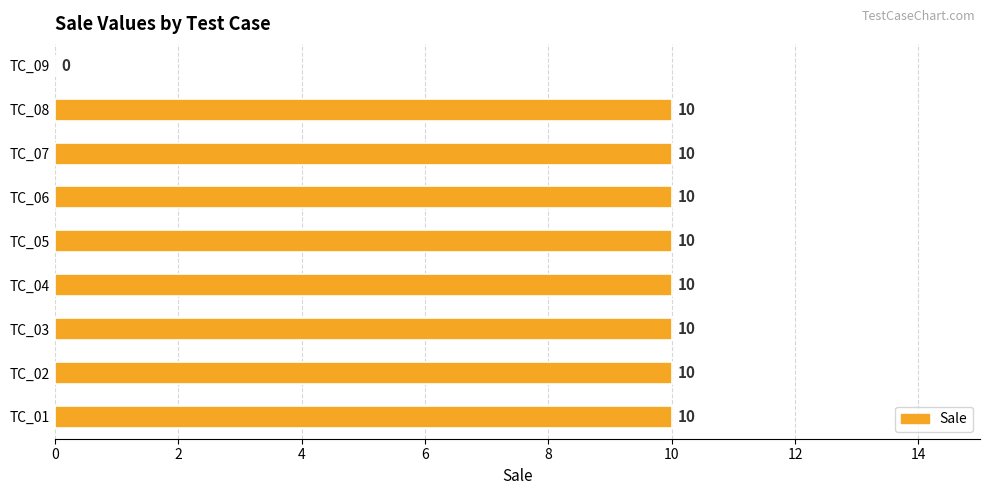

How many values are above zero?

8